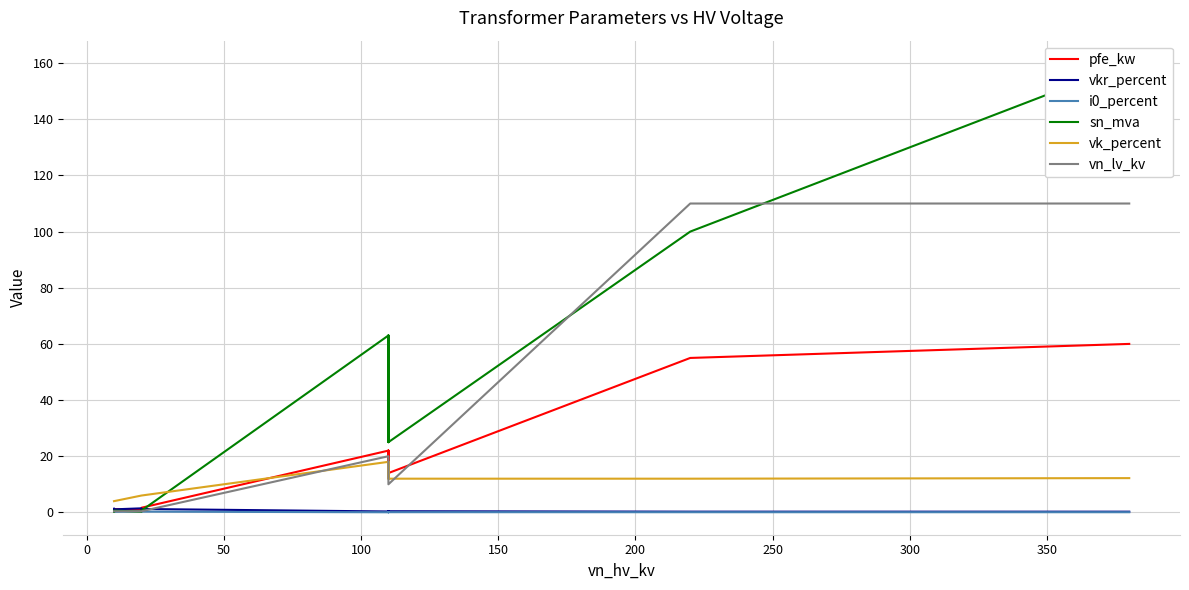

What is the sum of all sn_mva values?

518.6